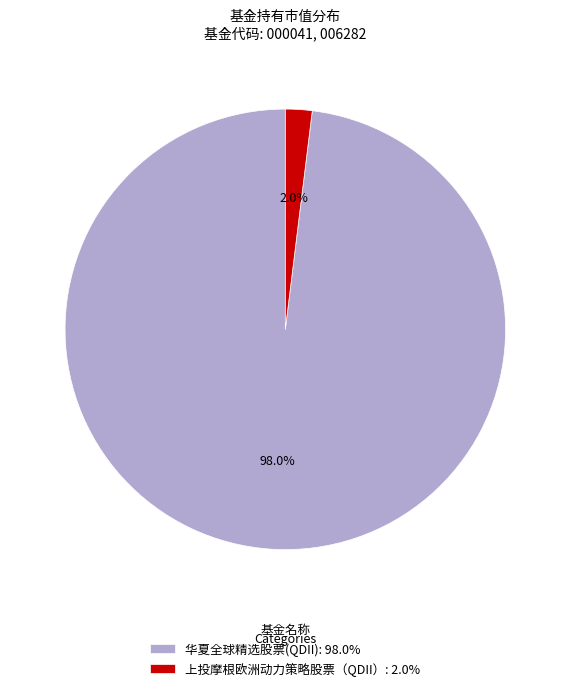

How many segments does this pie chart have?

2